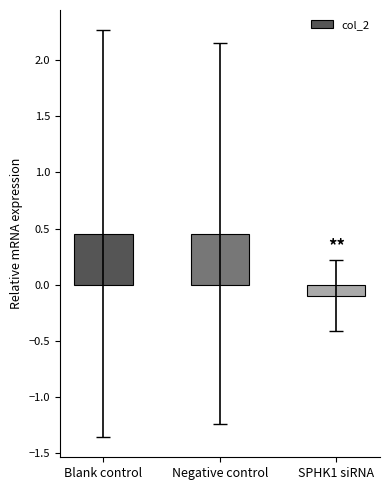

What is the approximate value at SPHK1 siRNA?

-0.1